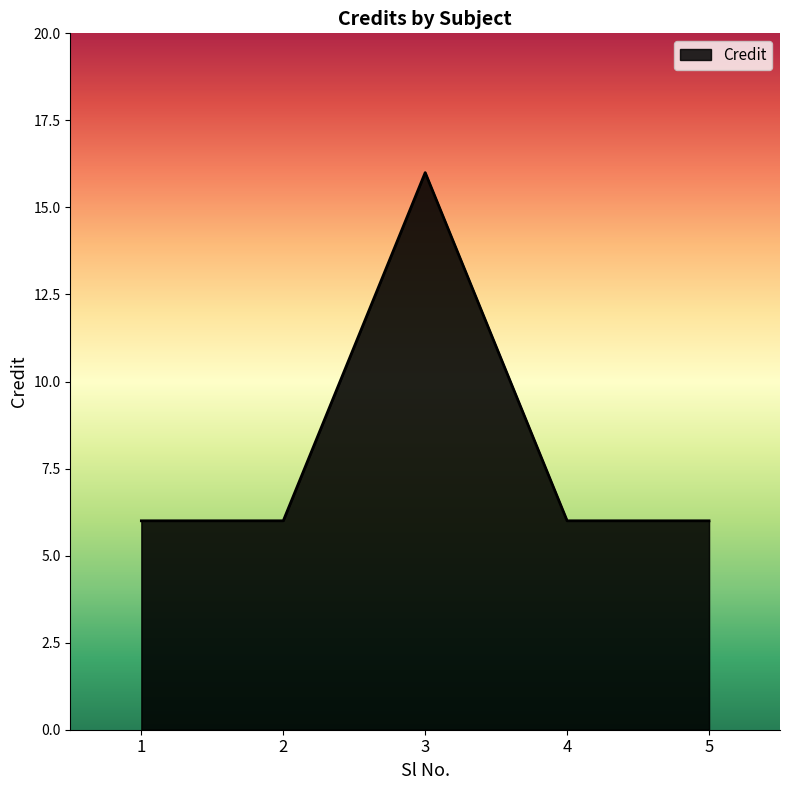

What is the approximate value at 2, to the nearest 5?

5